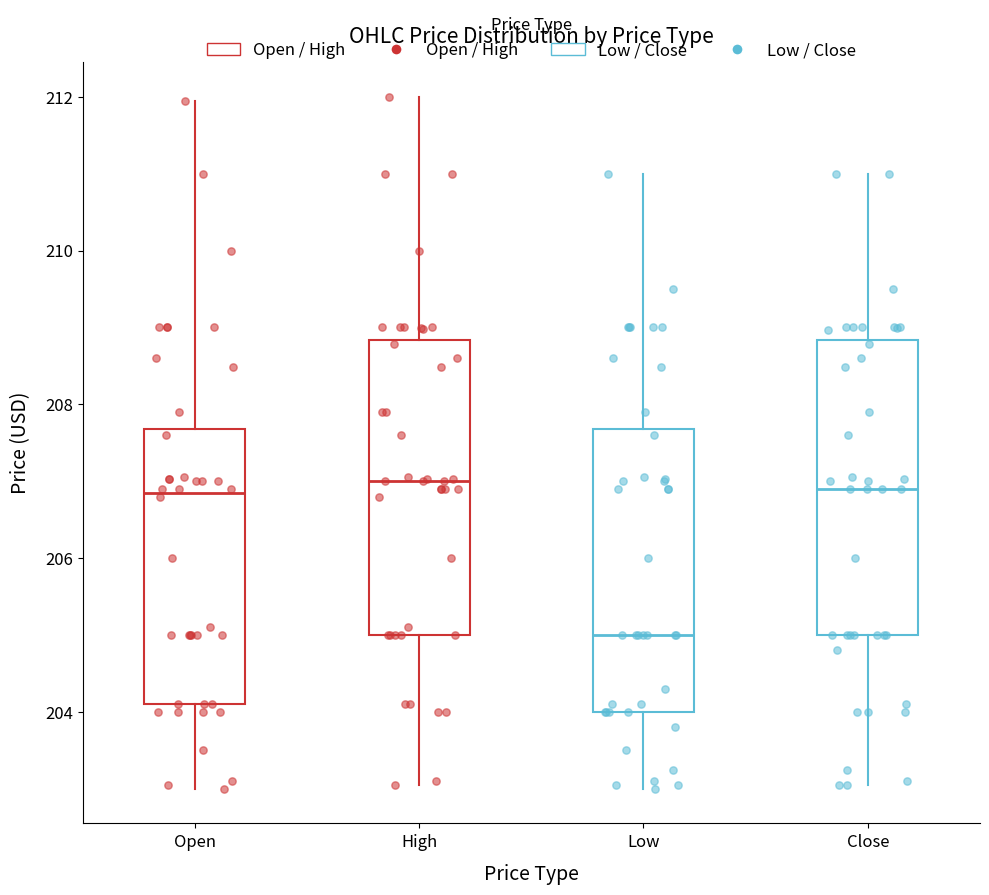

Reading left to right, transcribe this box plot: for each box, give where its median line is, the range the box spans, and where its two whiskers end, as read against the y-axis. The values are not printed on the chart, so give them approximately, as read against the axis.

Open: median 206.8, box 204.2 to 207.6, whiskers 203.0 to 212.0
High: median 207.0, box 205.0 to 208.8, whiskers 203.0 to 212.0
Low: median 205.0, box 204.0 to 207.6, whiskers 203.0 to 211.0
Close: median 206.8, box 205.0 to 208.8, whiskers 203.0 to 211.0